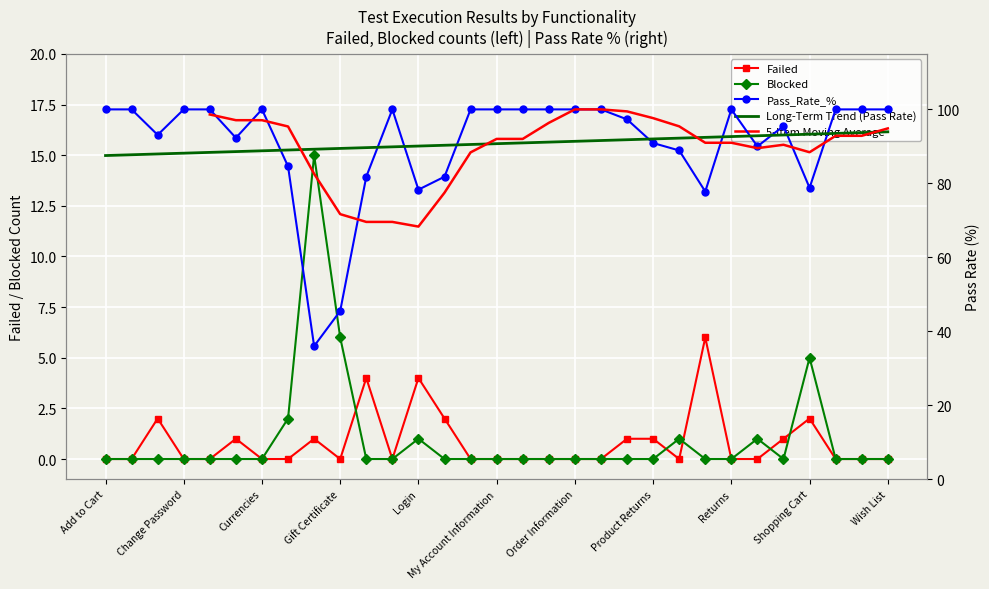

What position from the left is Shopping Cart?

28